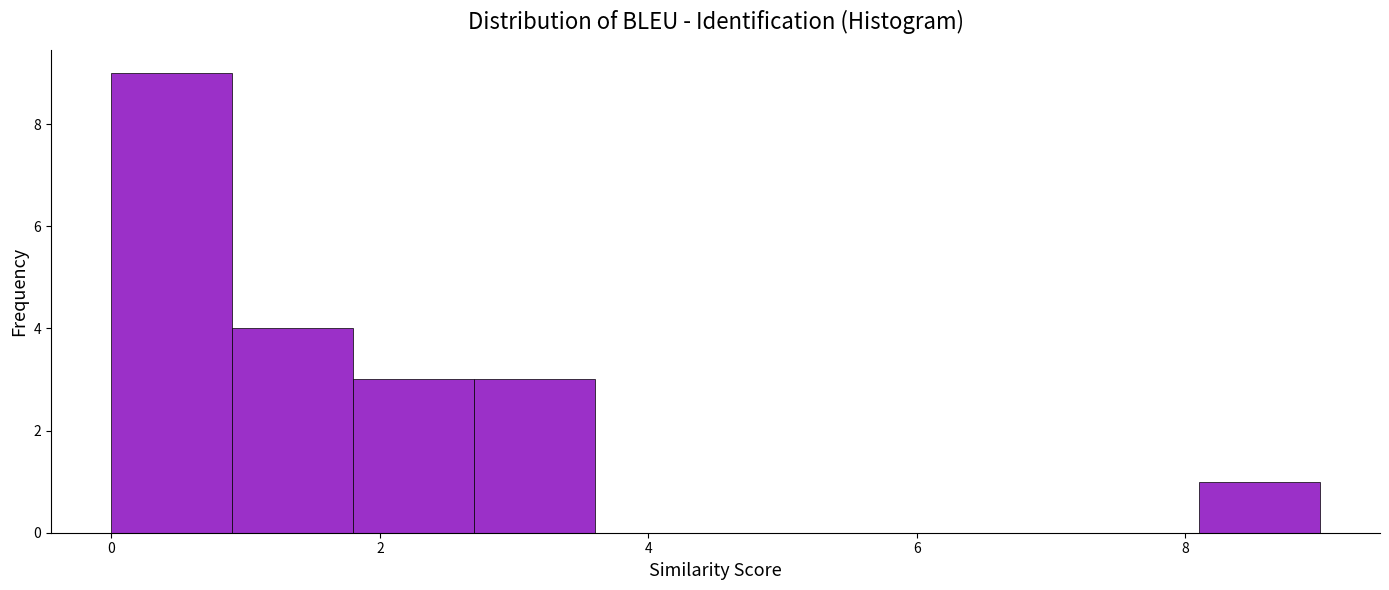

Over which range of the x-axis is the bar tallest?

0.0 to 0.9